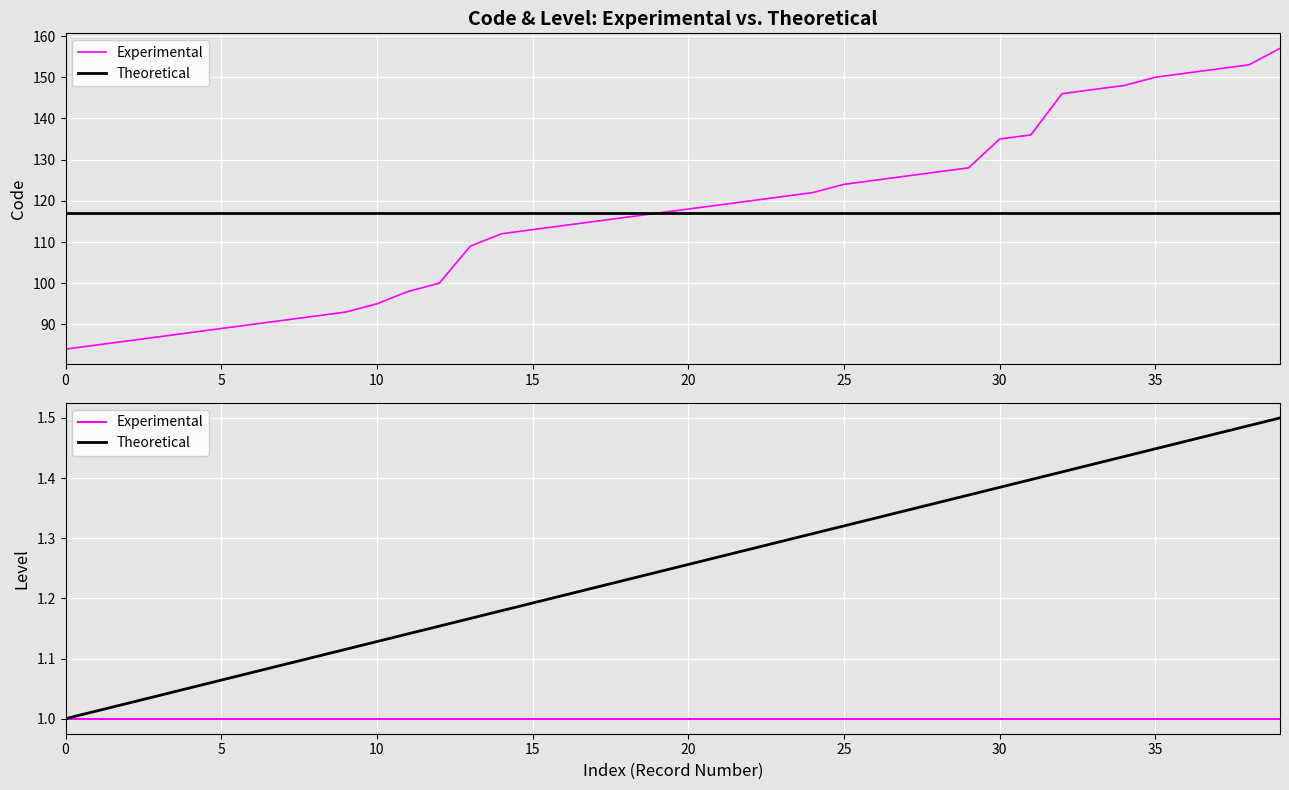

Which category has the highest value across all series?

39